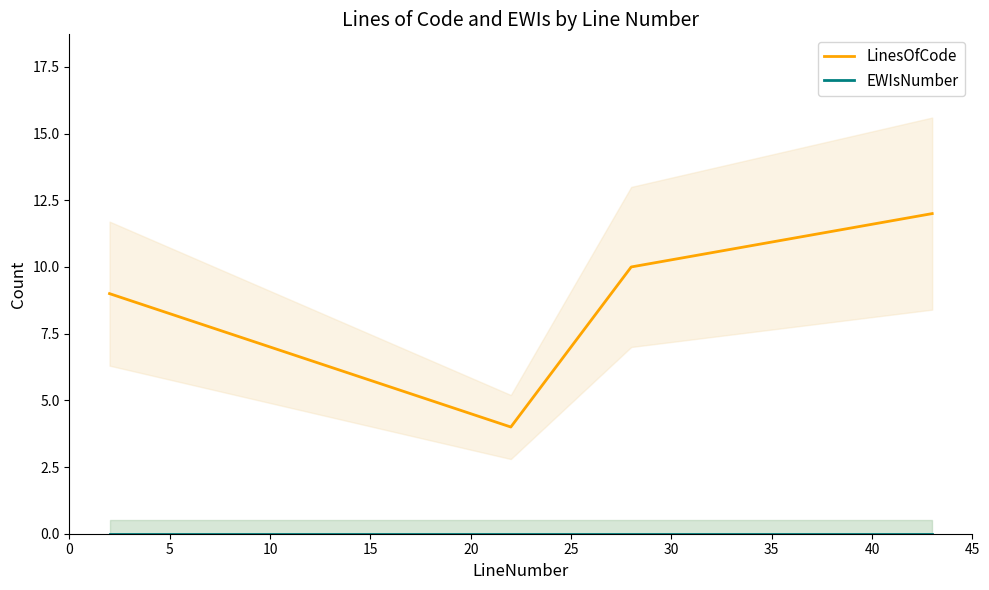

What is the highest value of the LinesOfCode series?

12